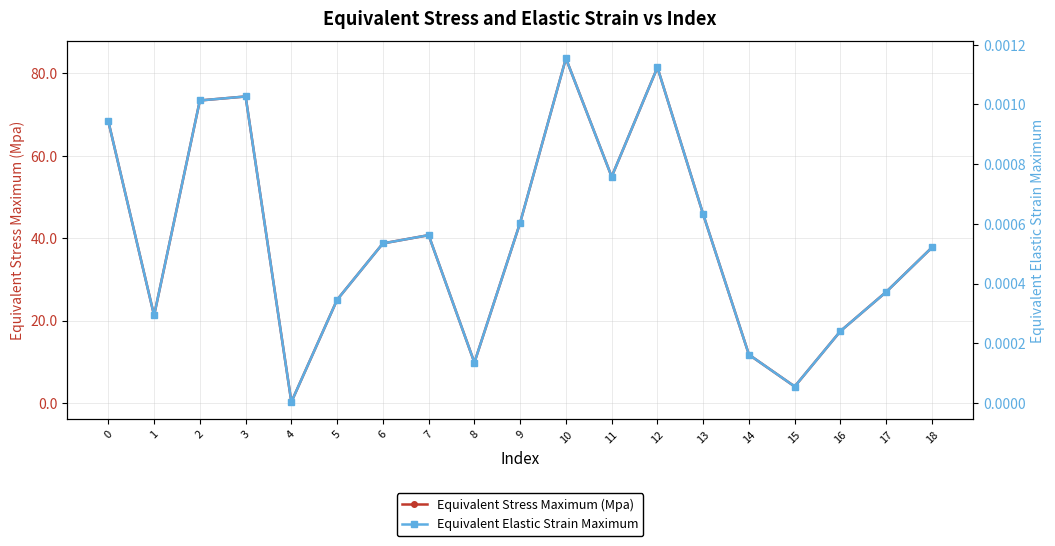

Reading left to right, transcribe all the data shown in this chart.

Equivalent Stress Maximum (Mpa): 0=68.4	1=21.2	2=73.4	3=74.4	4=0.2	5=25.0	6=38.7	7=40.7	8=9.8	9=43.8	10=83.6	11=54.9	12=81.4	13=45.8	14=11.7	15=4.0	16=17.4	17=26.9	18=37.7
Equivalent Elastic Strain Maximum: 0=0.0	1=0.0	2=0.0	3=0.0	4=0.0	5=0.0	6=0.0	7=0.0	8=0.0	9=0.0	10=0.0	11=0.0	12=0.0	13=0.0	14=0.0	15=0.0	16=0.0	17=0.0	18=0.0